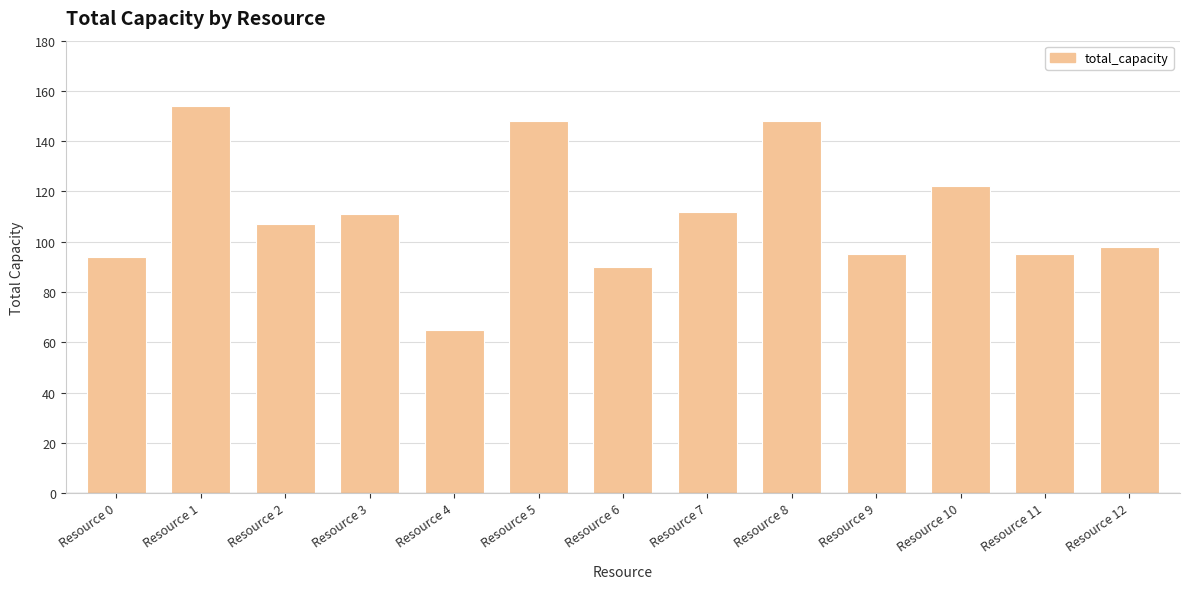

Does the chart contain any negative values?

No